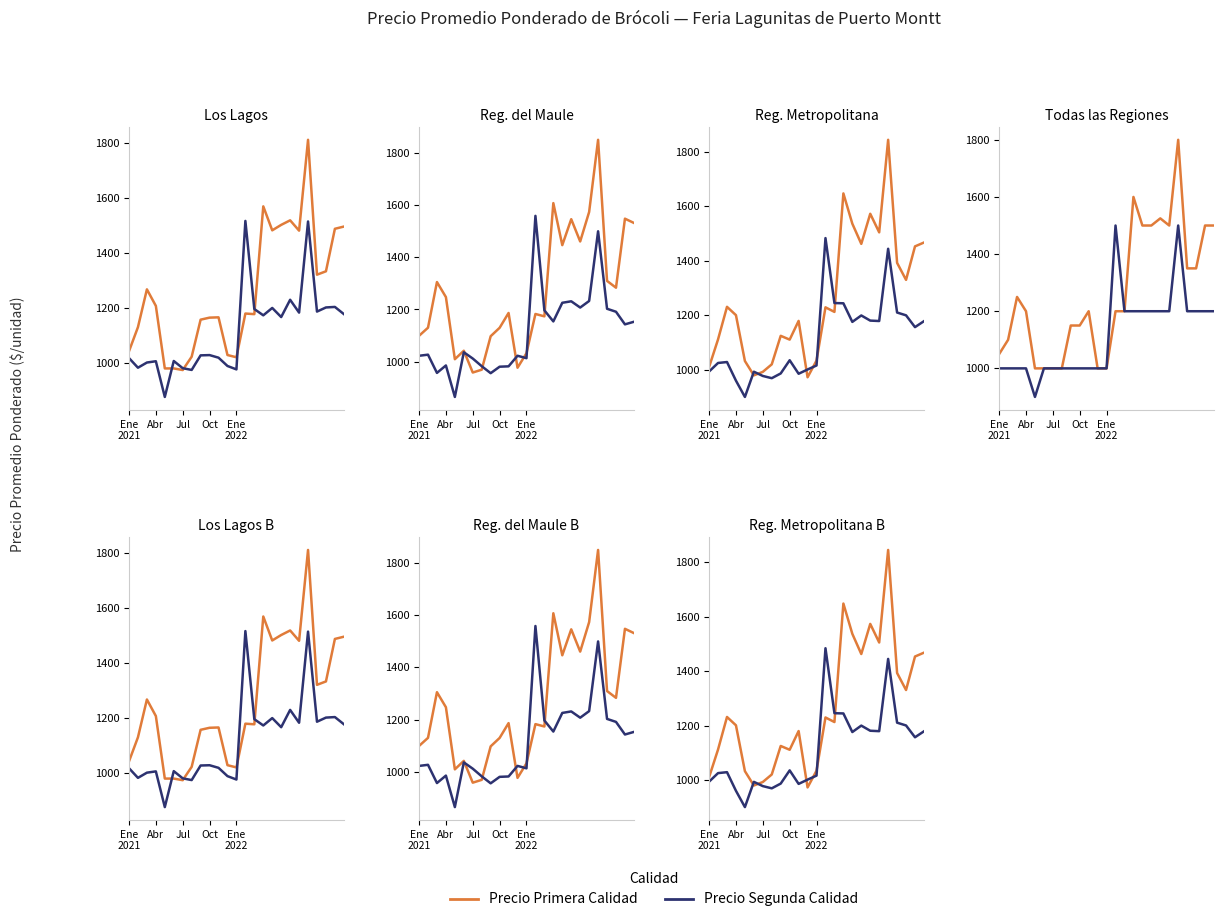

What position from the left is 10?

11